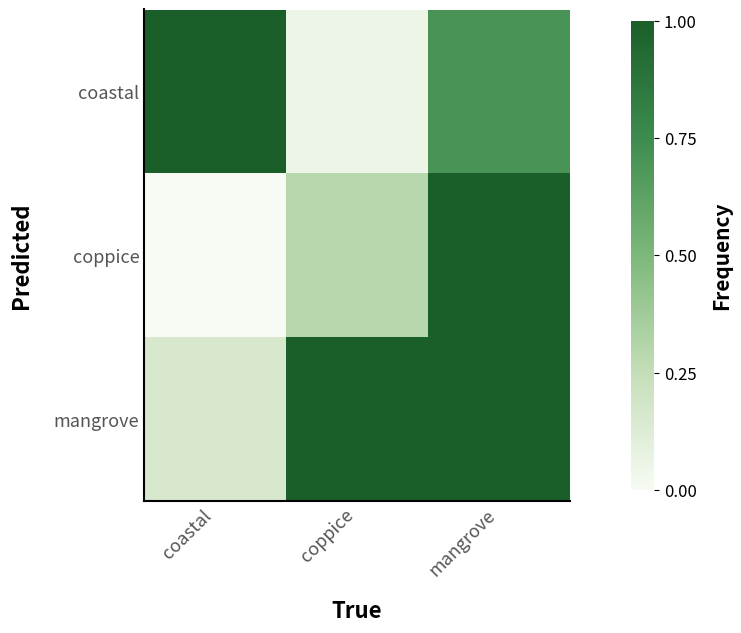

Which series has the widest spread of values?

coppice